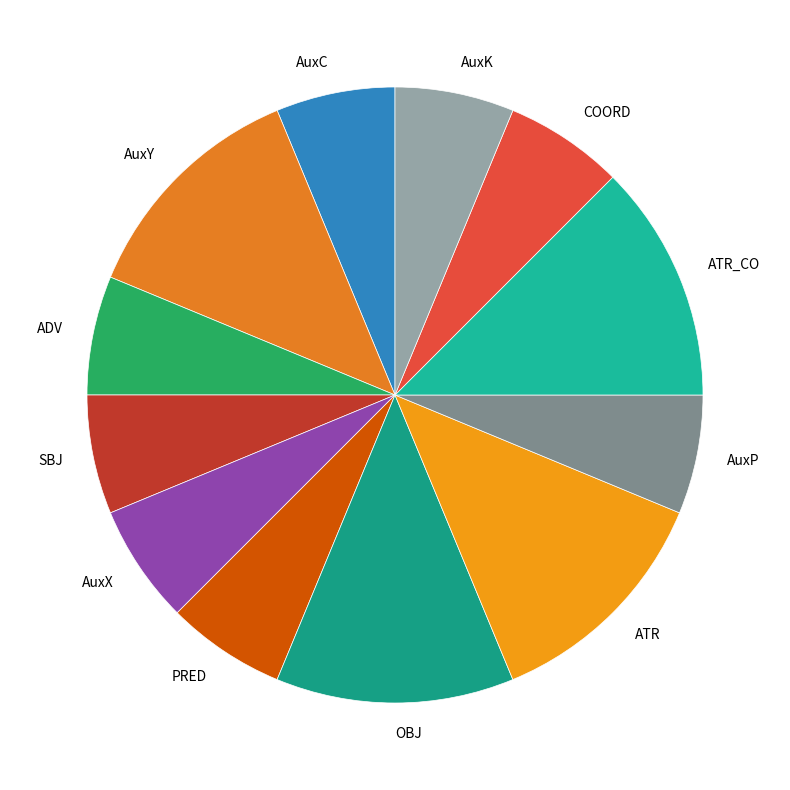

Do AuxK and AuxC together represent more than half of the pie?

No